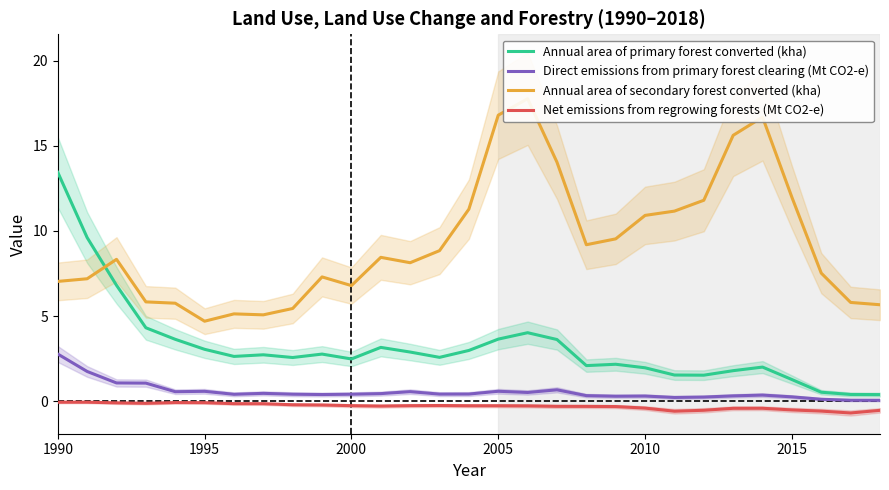

At which category is the sum across all series the highest?

1990